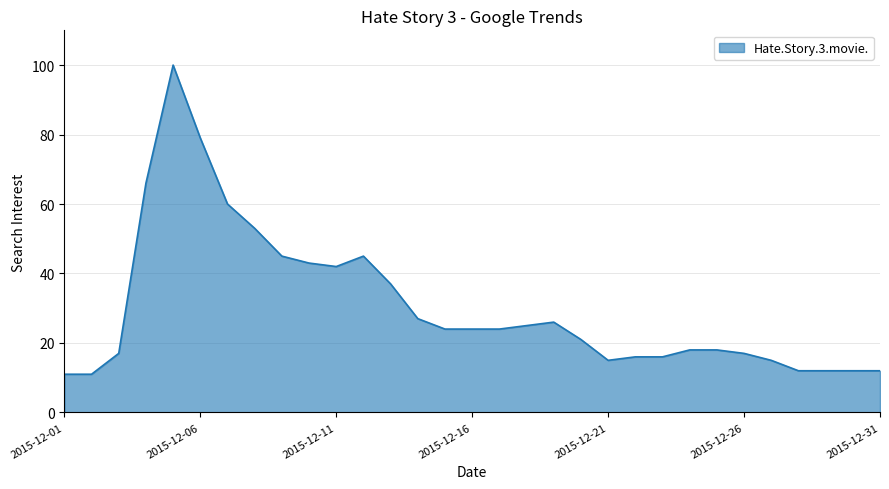

What is the difference between the maximum and minimum values?

89